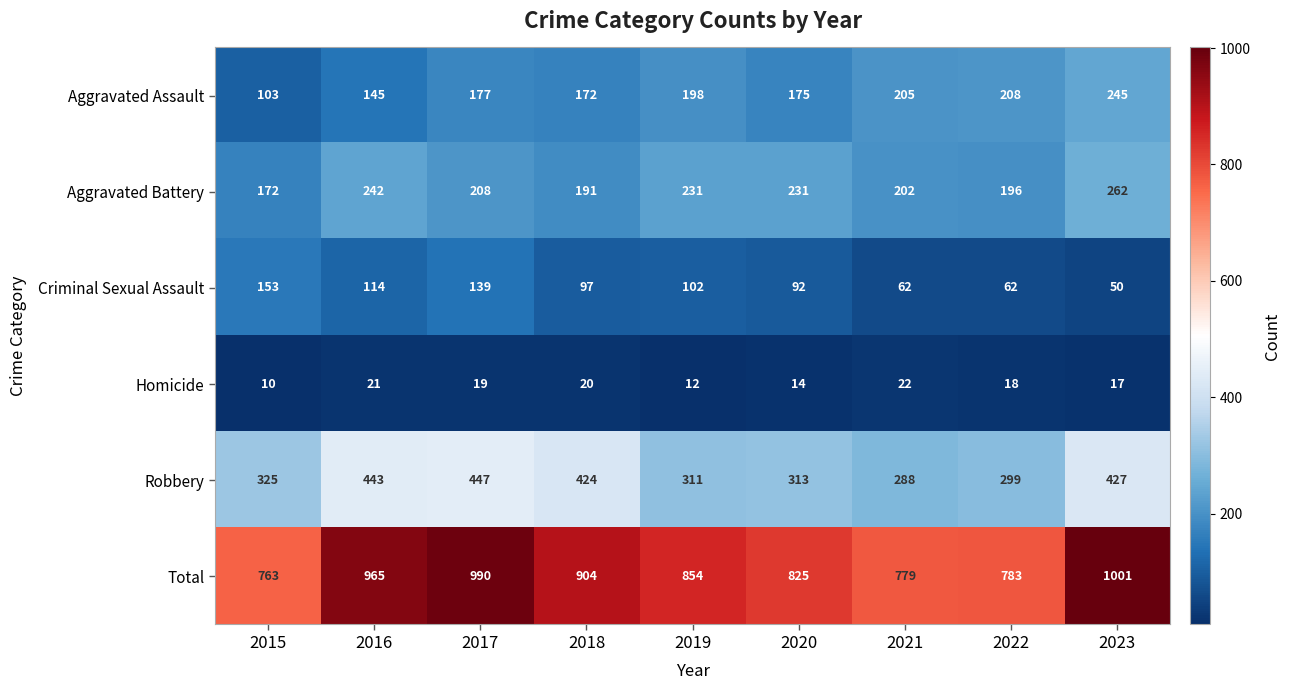

Read the Aggravated Battery value at 2018, to the nearest 10.

190